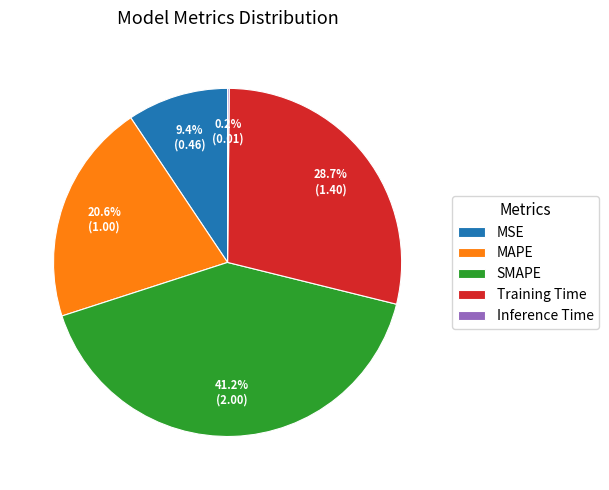

What percentage is NOT represented by MAPE?

79.4%